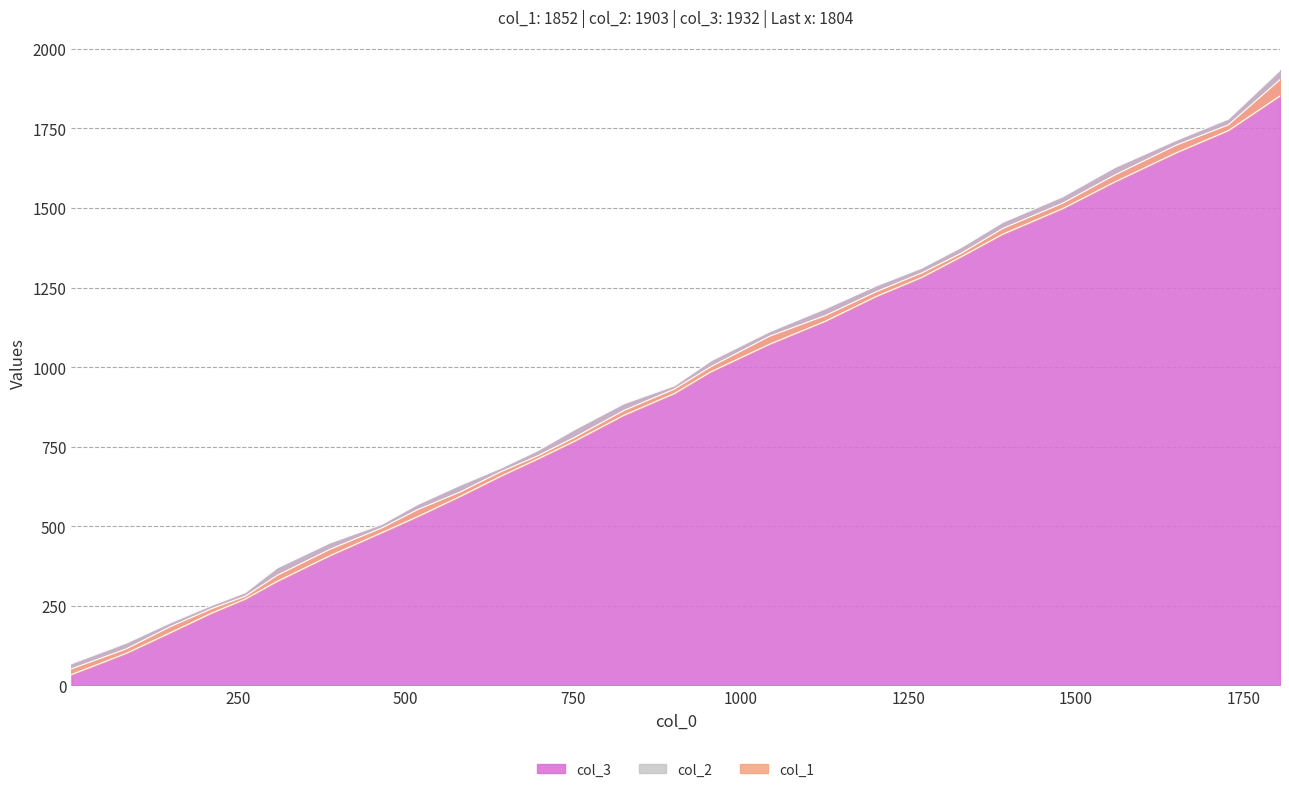

What are all the series names shown in the legend?

col_1, col_2, col_3